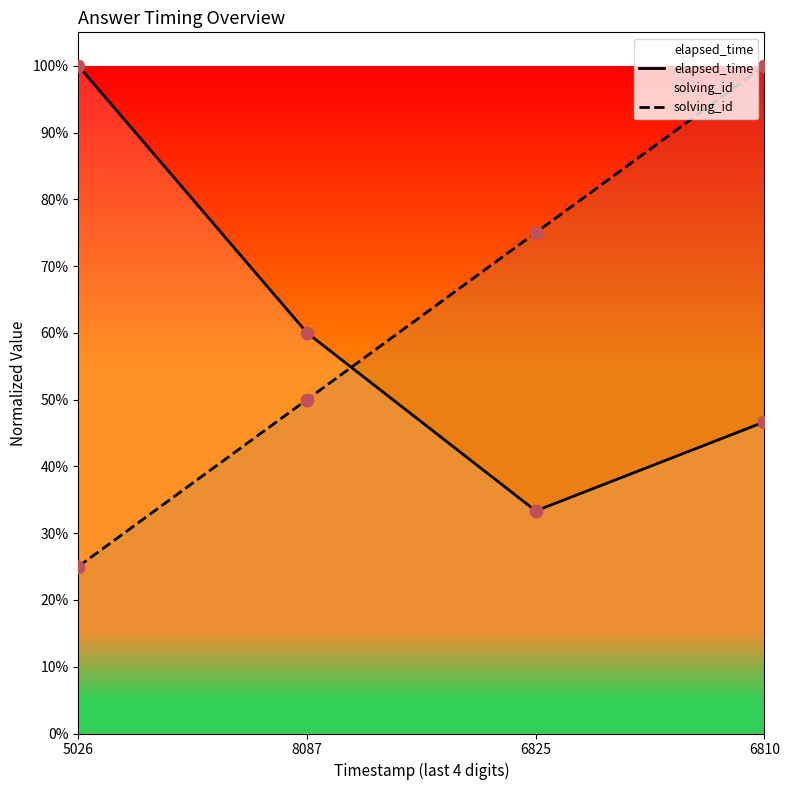

Which series reaches the maximum Y coordinate?

elapsed_time